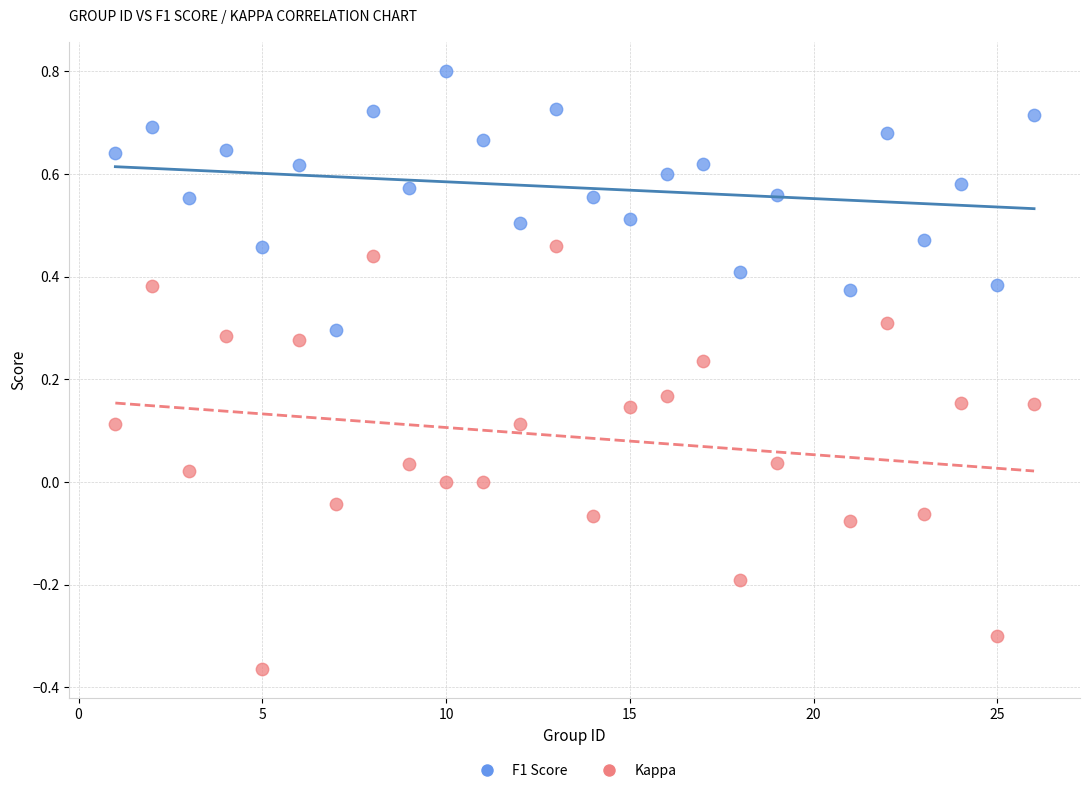

Across all data points, what is the range of X values (max minus min)?

25.0